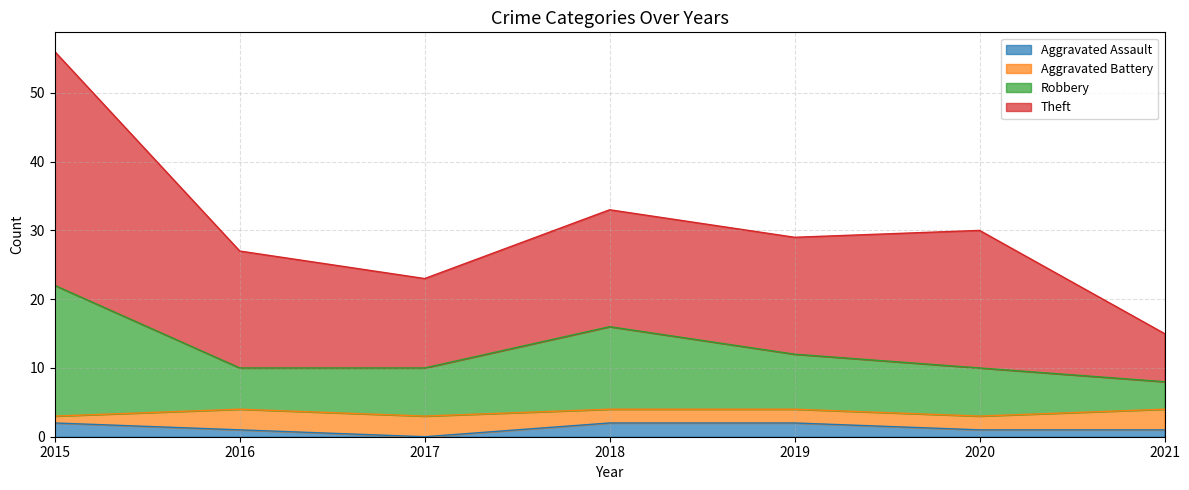

The Aggravated Assault series shows 2 at 2015. True or false?

True